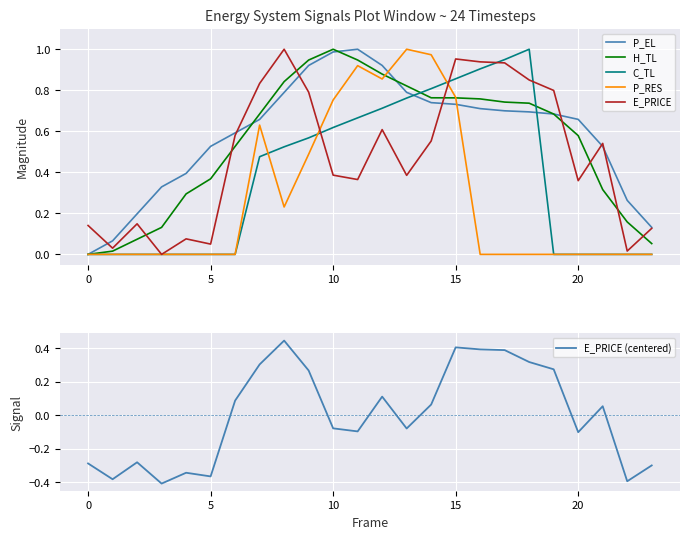

Where is the first local maximum for H_TL?

10